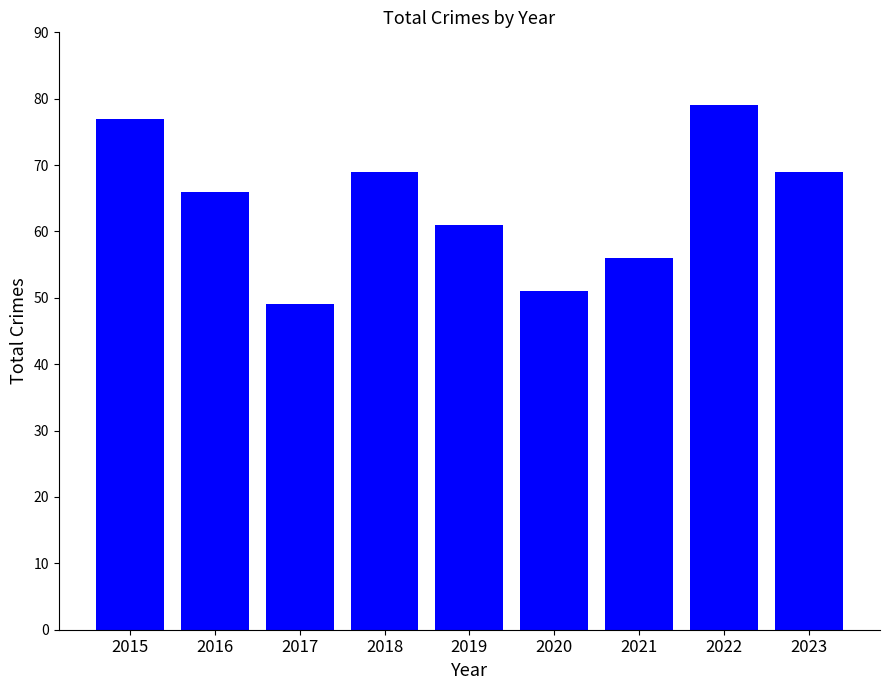

Reading left to right, transcribe all the data shown in this chart.

2015=77	2016=66	2017=49	2018=69	2019=61	2020=51	2021=56	2022=79	2023=69